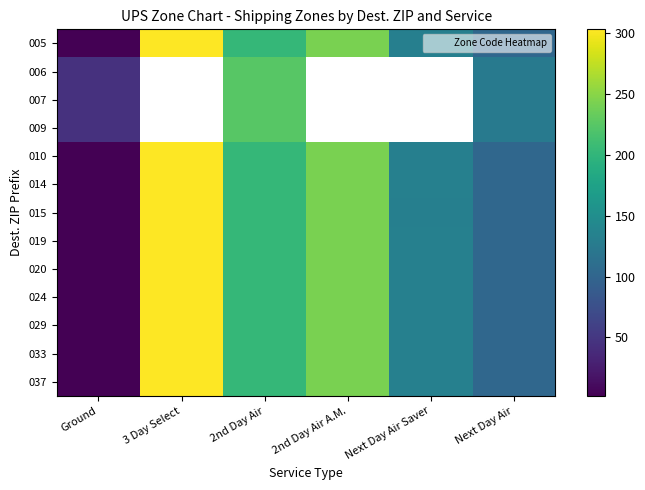

How many 005 values are between 102 and 242?

4